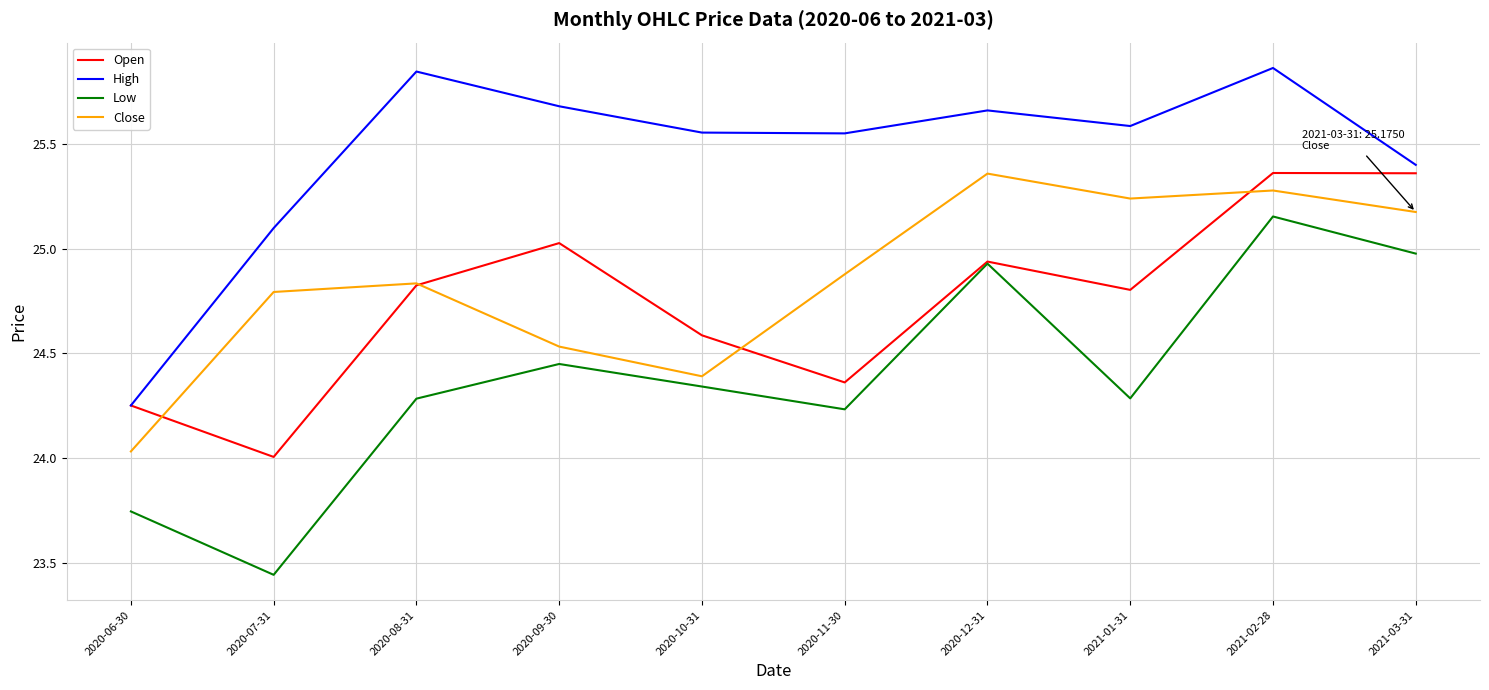

Is the value of Low at 2021-01-31 greater than the value of High at 2020-11-30?

No